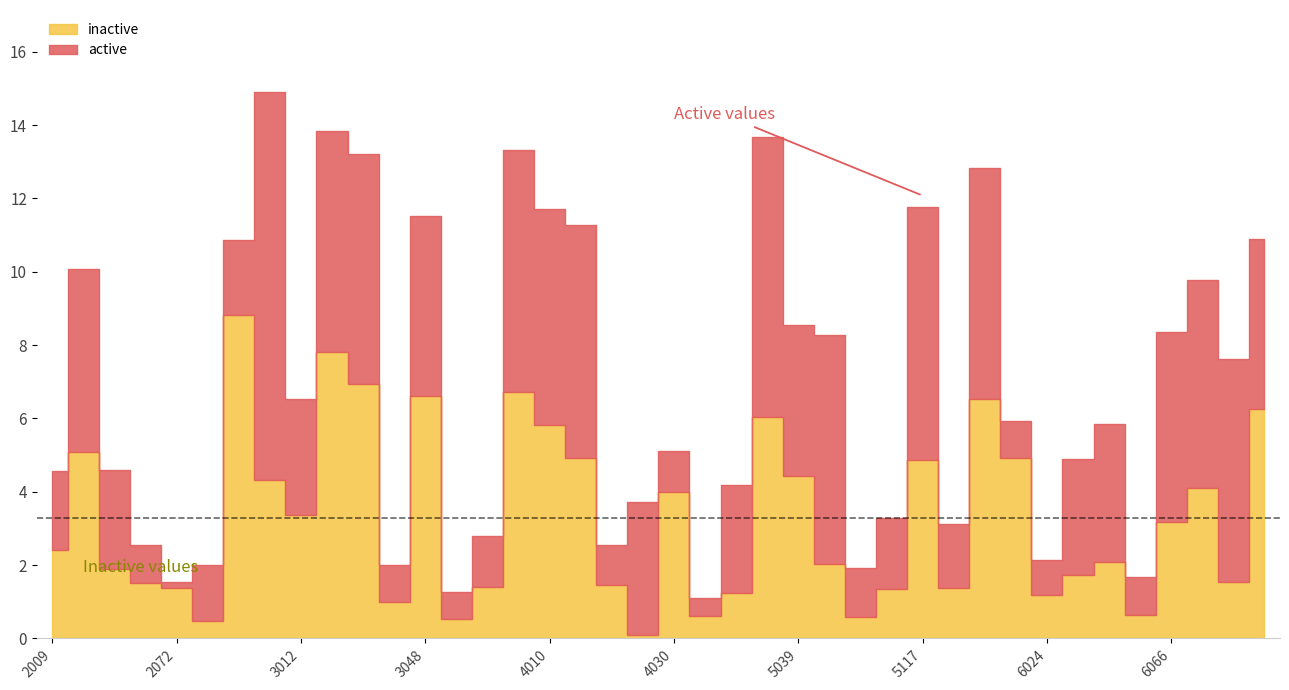

Which has a higher value, 6080 or 4010?

6080